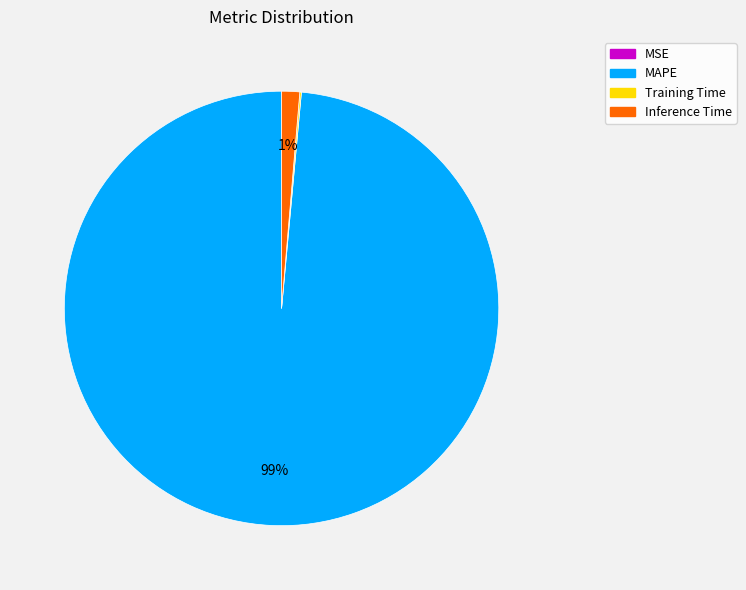

Which slice is the largest?

MAPE